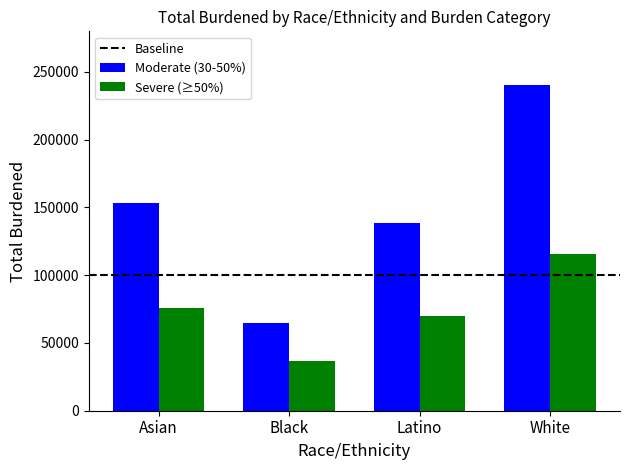

What is the approximate value of Moderate (30-50%) at Black?

64703